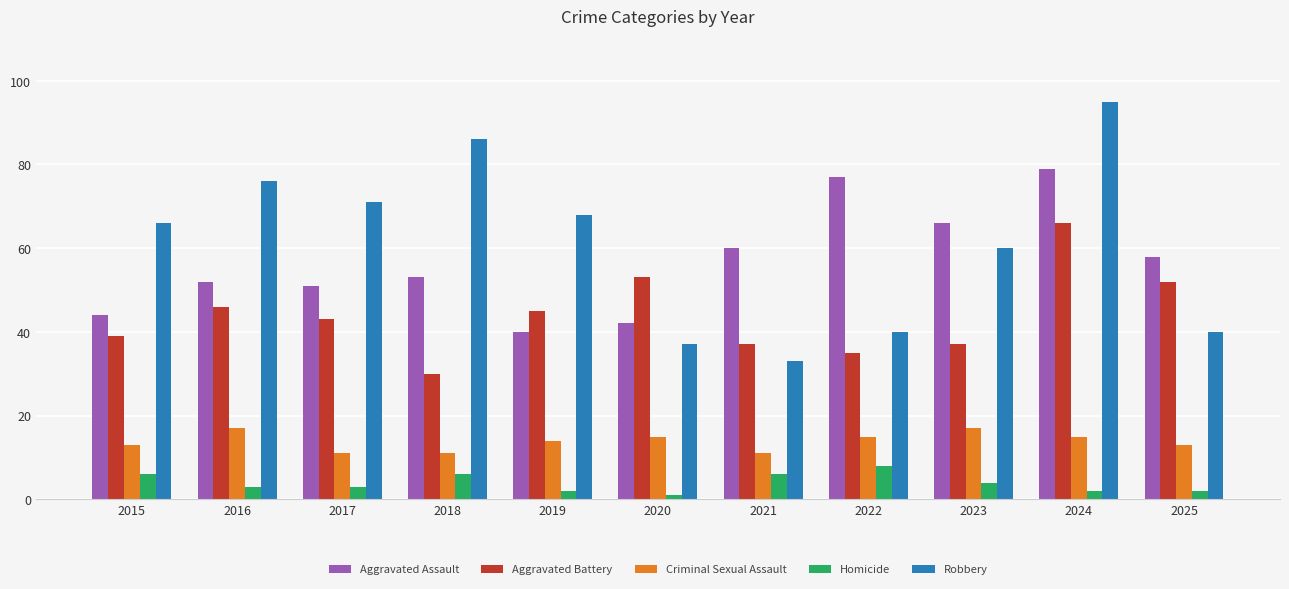

What is the greatest value displayed?

95